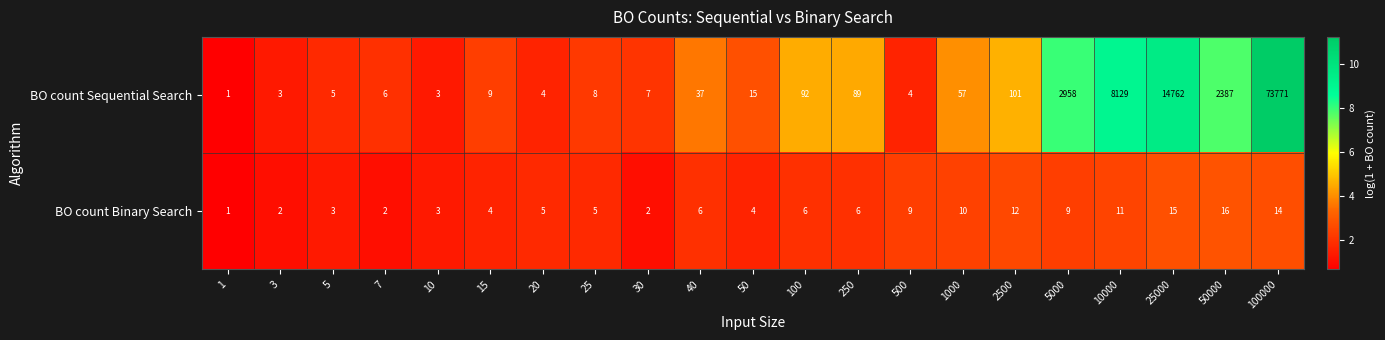

Which label corresponds to the largest value in the chart?

100000